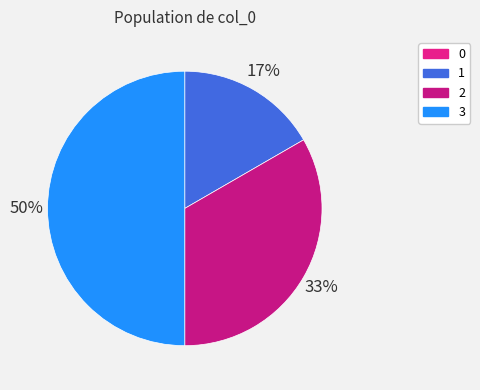

The 0 slice represents 0% of the pie. True or false?

True